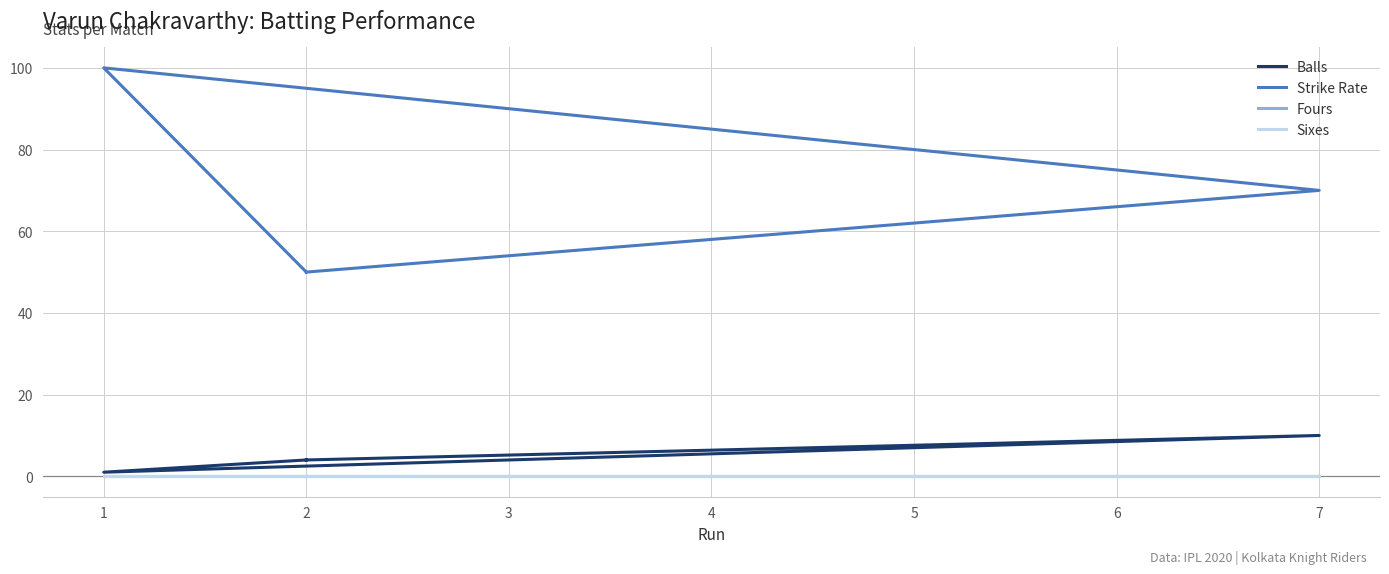

How many distinct data groups are displayed?

4